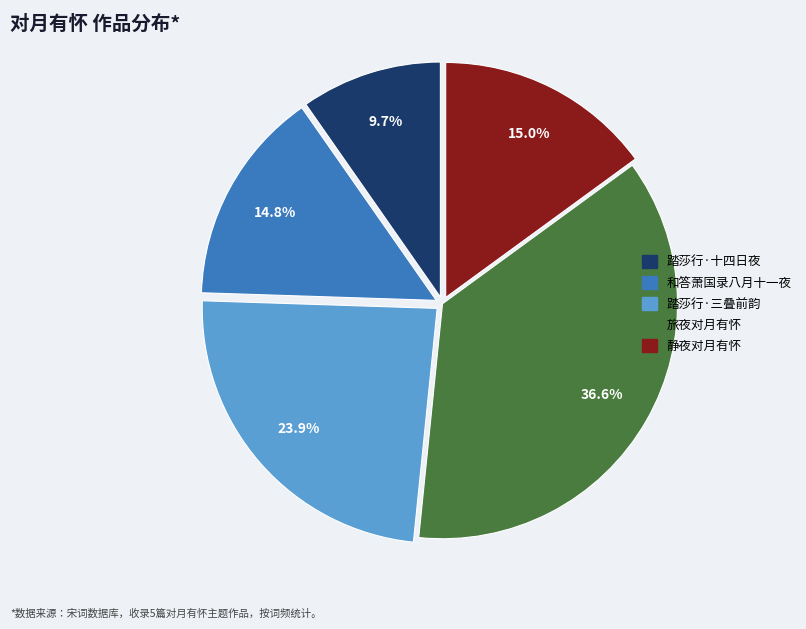

Does any single category account for the majority?

No